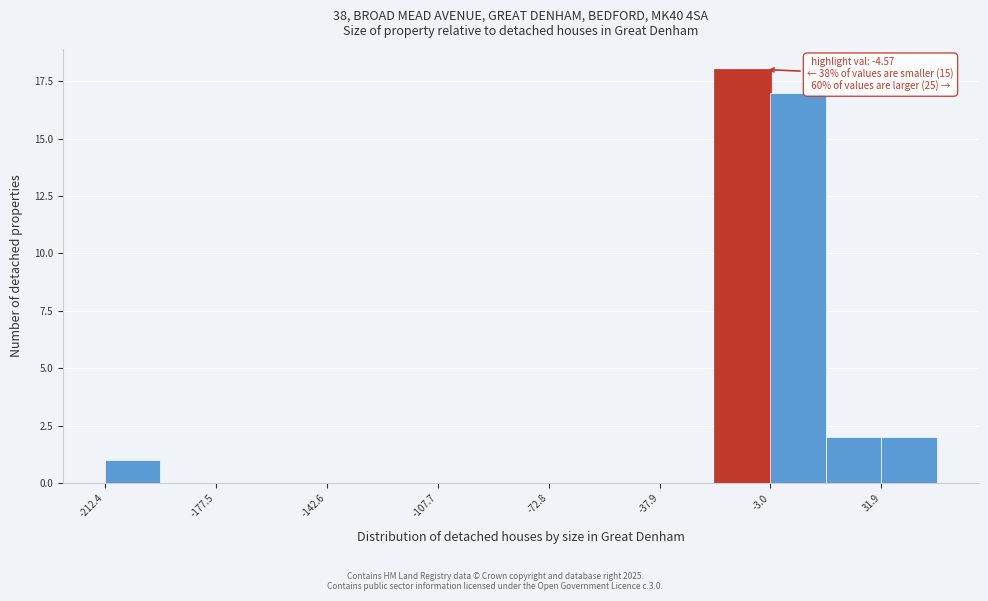

Read against the x-axis, roughly where is the centre of the tallest bar?

-10